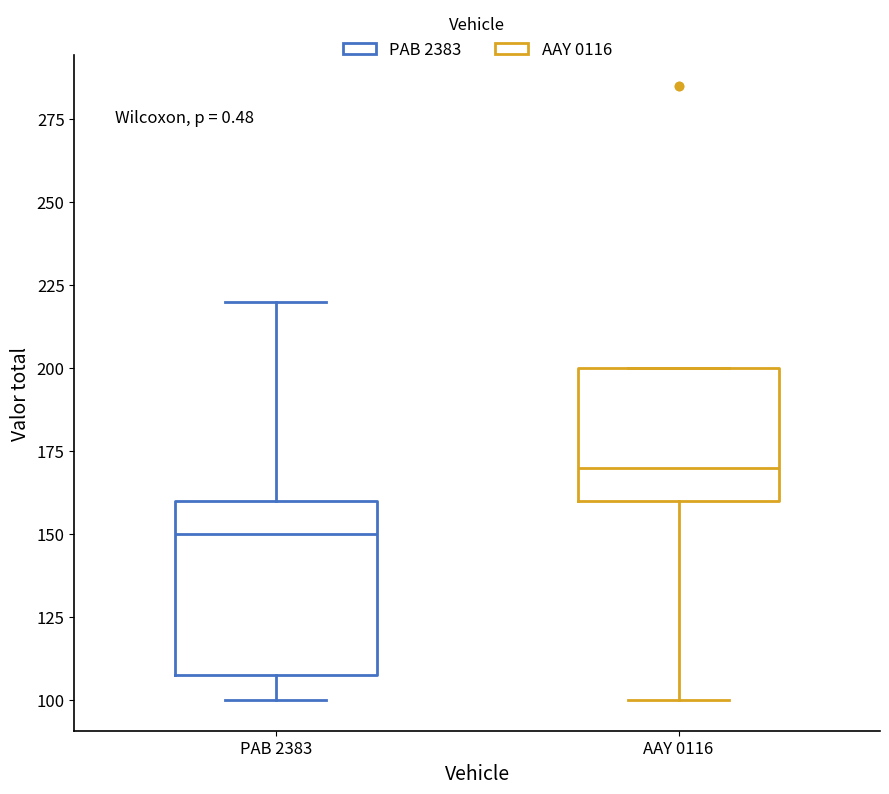

Where is the lower edge of the box for PAB 2383 on the y-axis? The values are not printed on the chart, so give them approximately, as read against the axis.

110